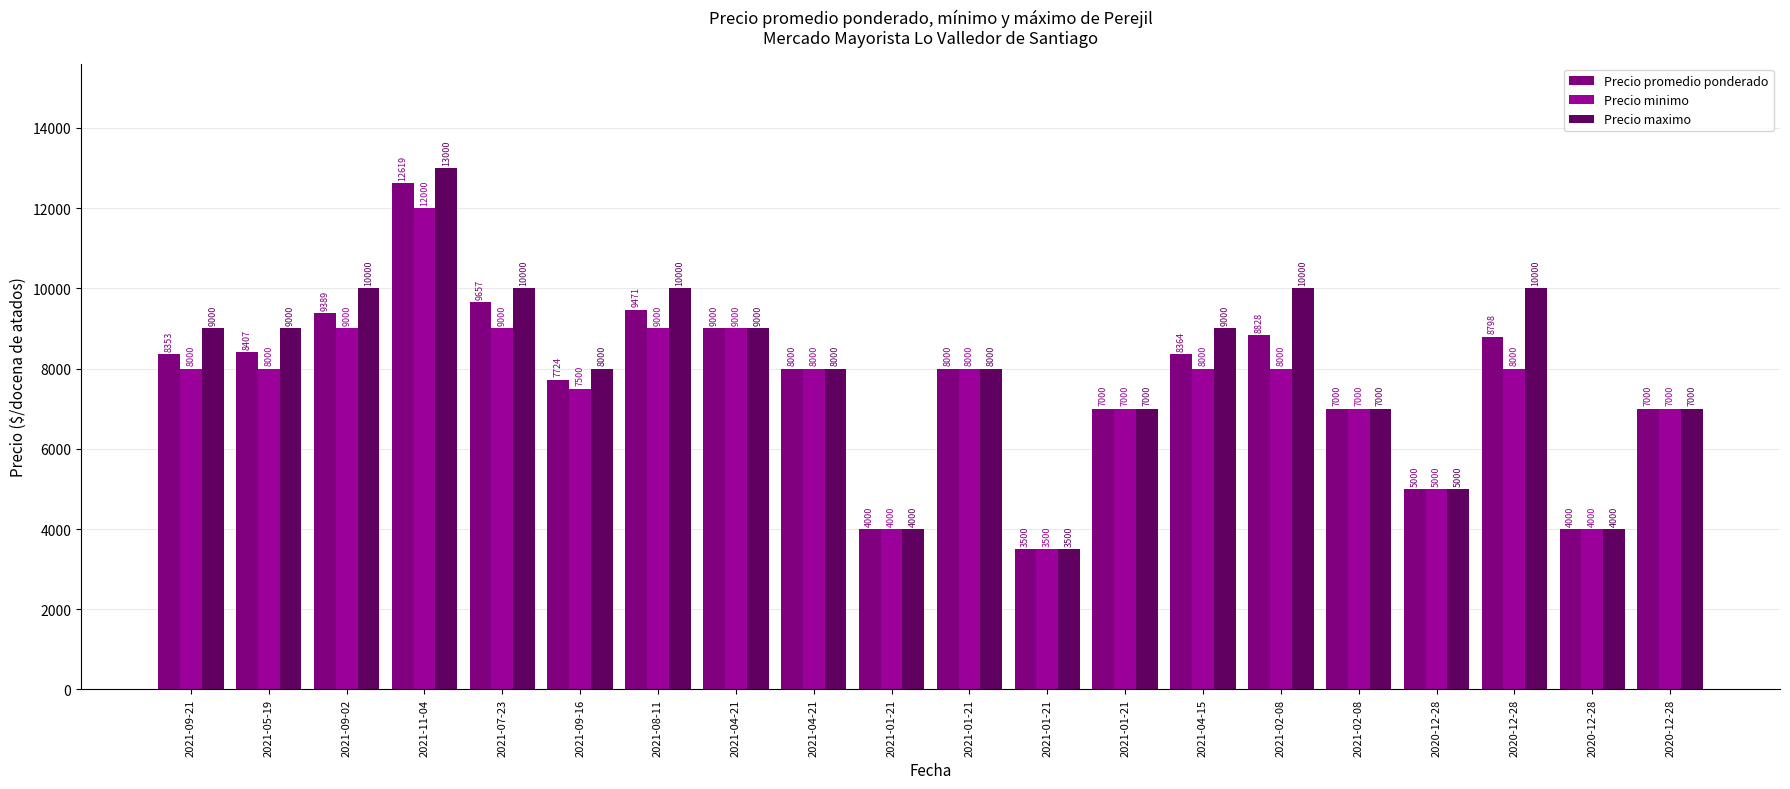

How many data points in Precio maximo are less than 9000?

10